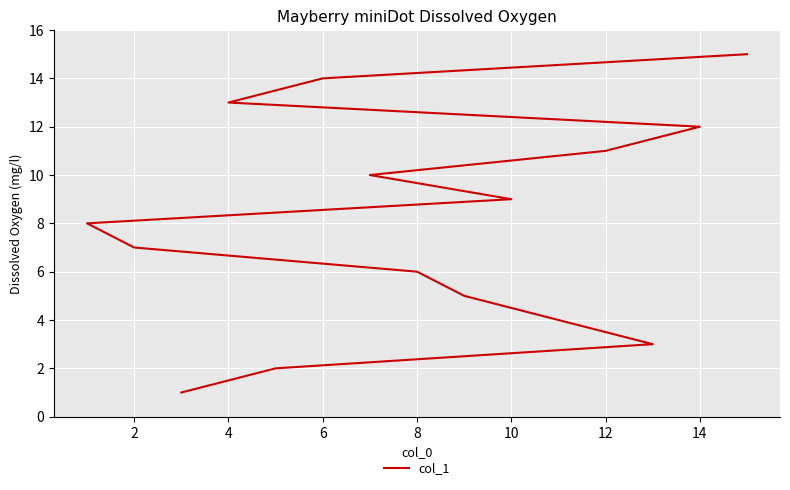

Is it true that the value at 4 is 2?

False